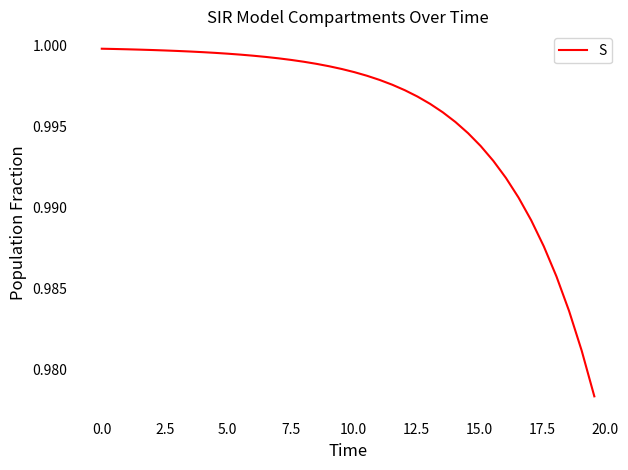

What is the sum of all values?

39.8